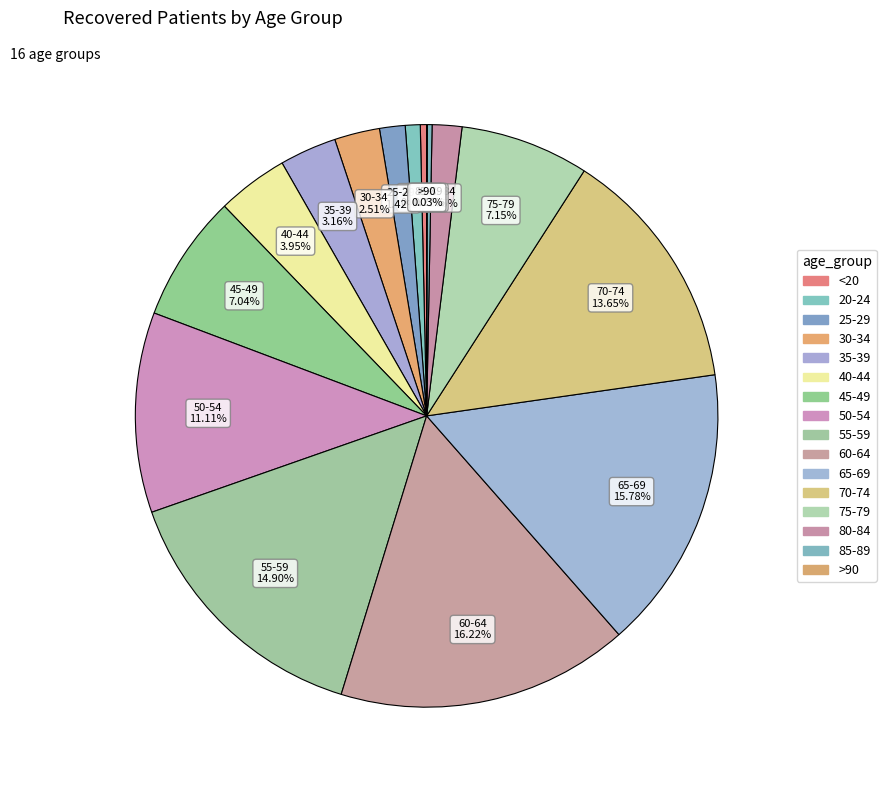

How many segments does this pie chart have?

16